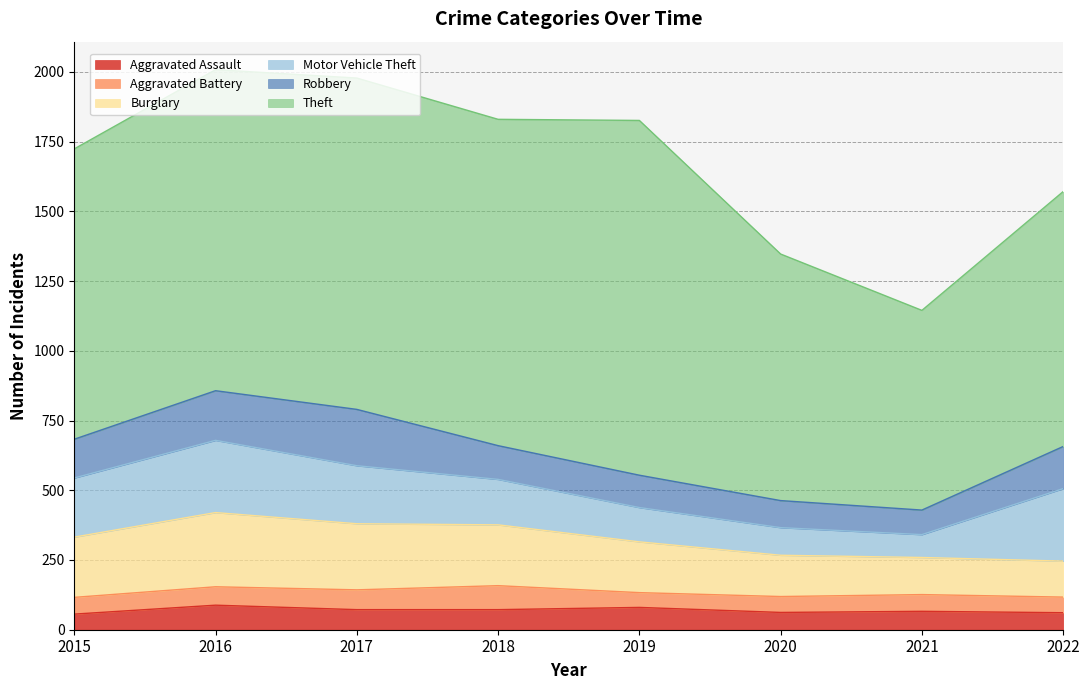

What is the difference between the second highest and minimum values in the Burglary series?

108